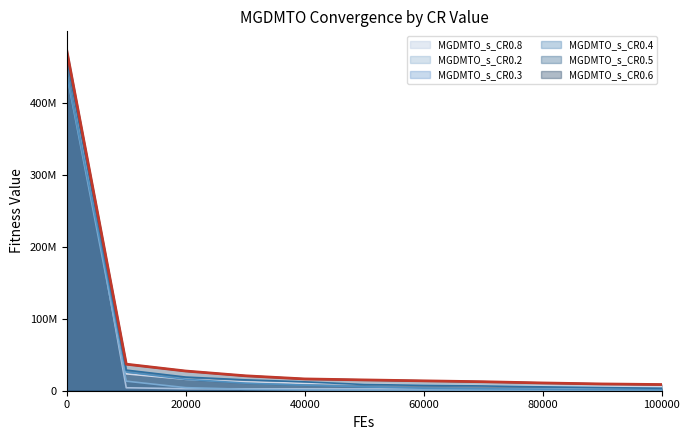

What is the average value of the MGDMTO_s_CR0.2 series?

44663647.4